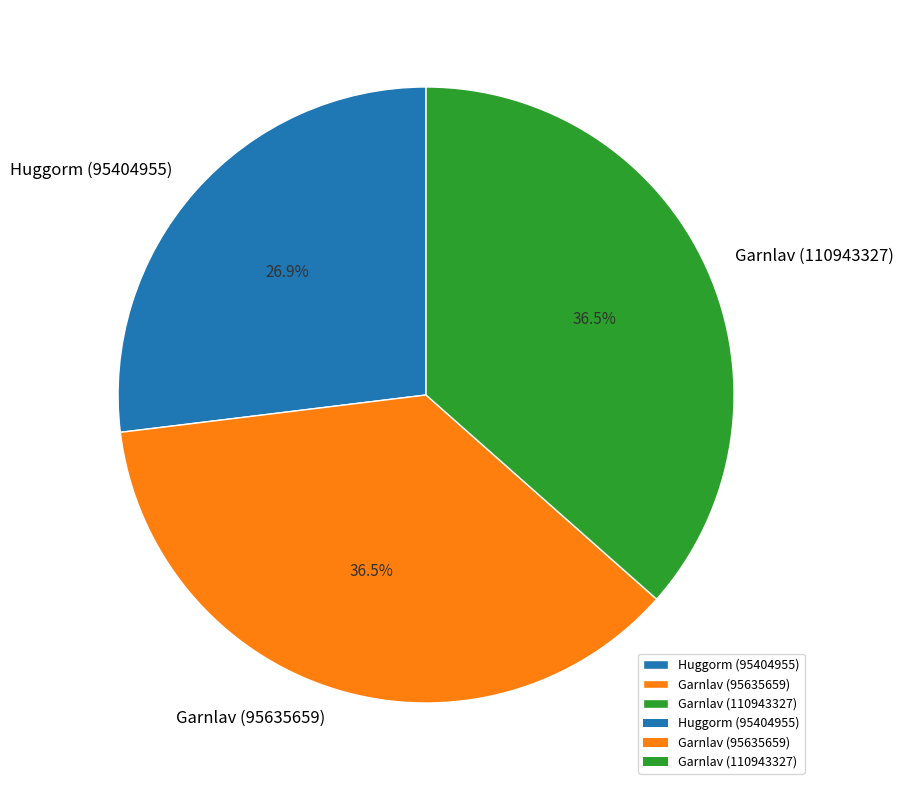

Approximately how many times larger is the value at Garnlav (110943327) compared to Garnlav (95635659)?

1.0